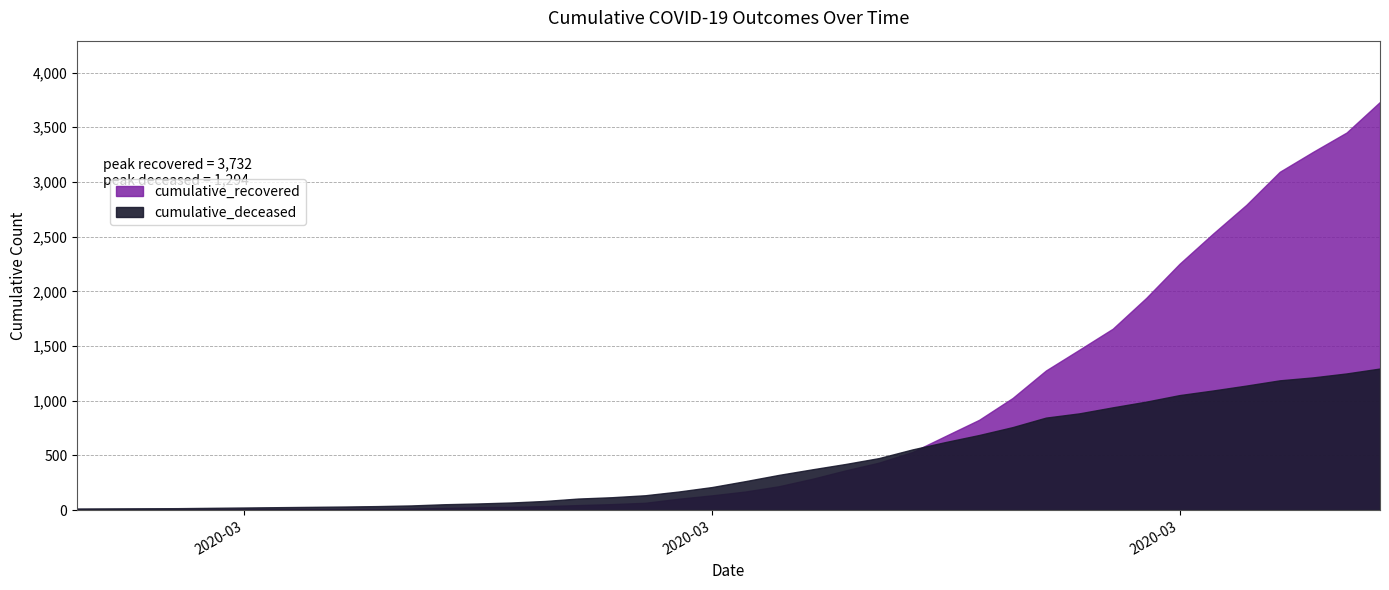

What is the value of the cumulative_recovered point at the 8th from the left?

8